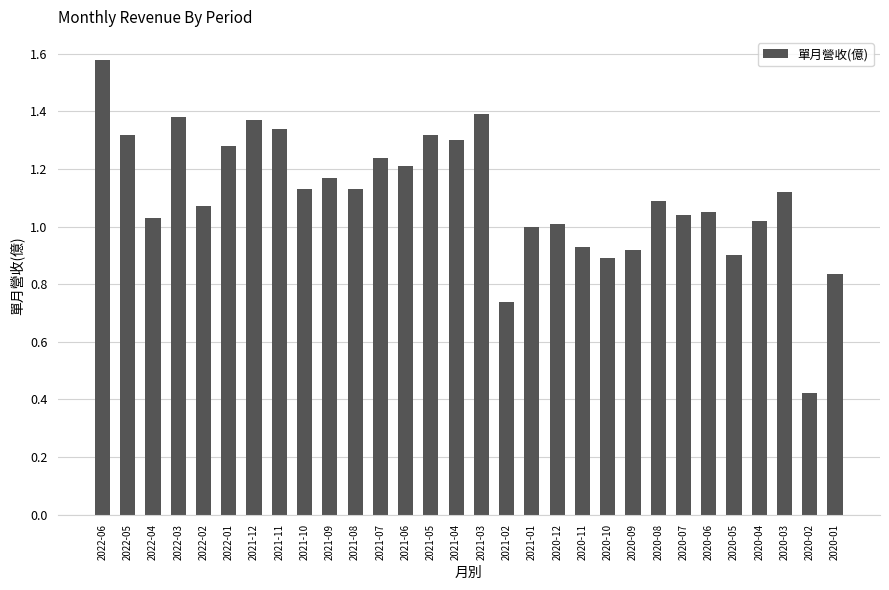

The chart shows a value of 1.9 at 2020-06. True or false?

False